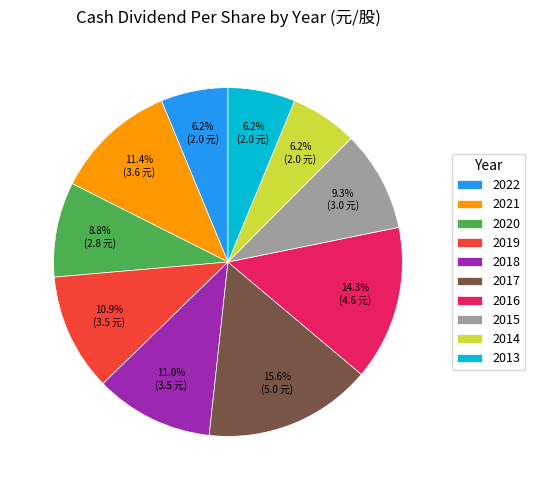

Does 2016 account for over 50% of the chart?

No